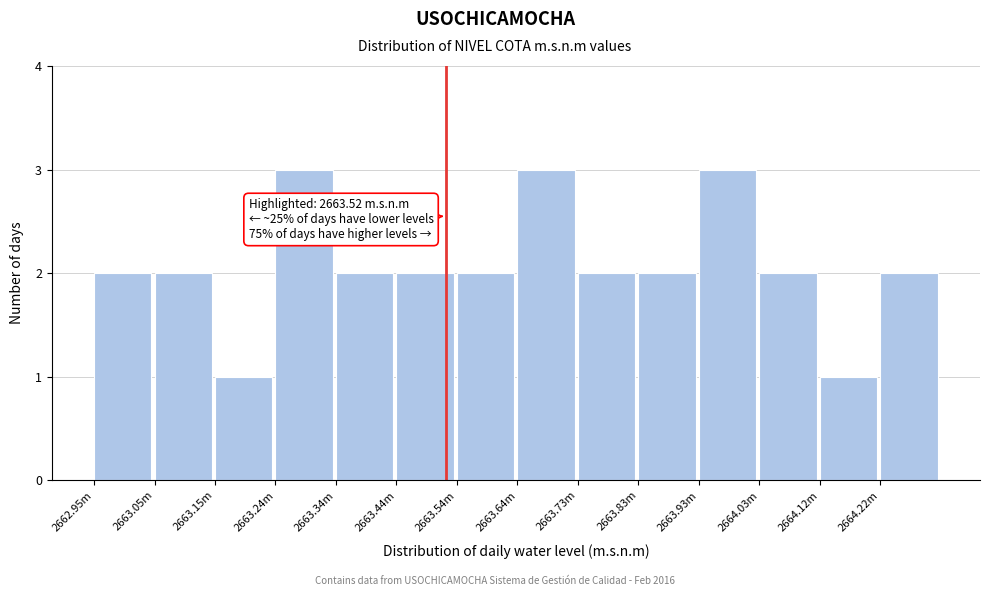

Reading left to right, extract all data points from this chart.

2	2	1	3	2	2	2	3	2	2	3	2	1	2